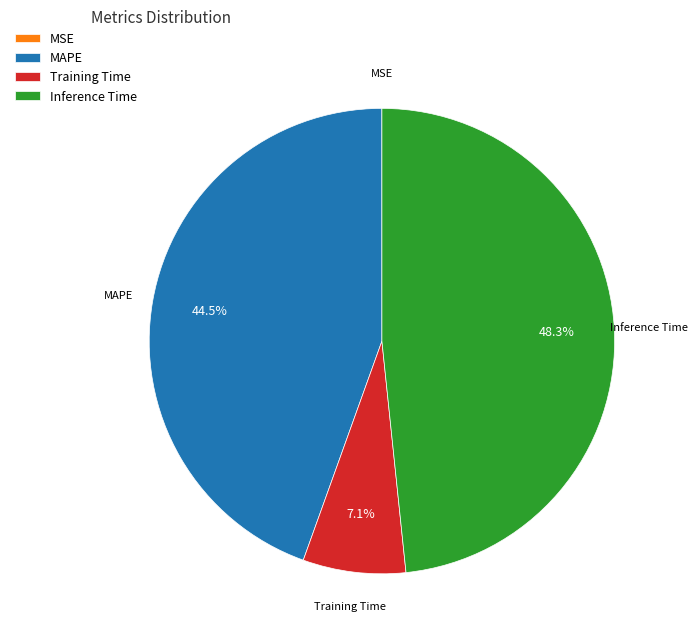

Is Training Time the majority of the pie?

No